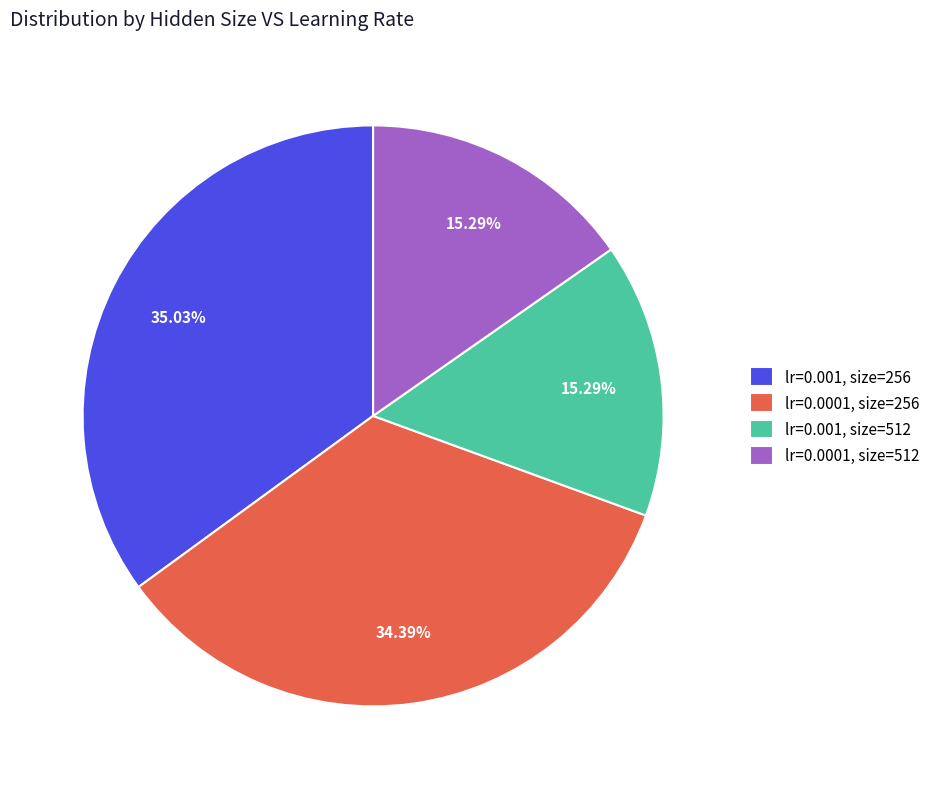

Which has a higher value, lr=0.0001, size=256 or lr=0.001, size=256?

lr=0.001, size=256